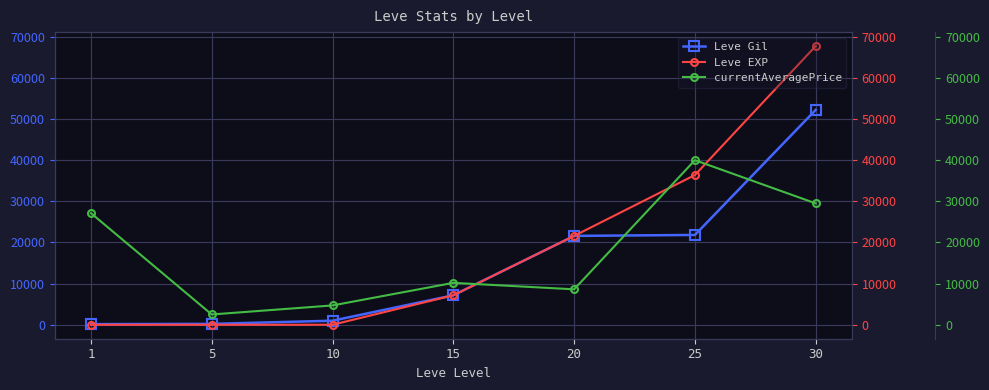

What is the minimum value for currentAveragePrice?

2507